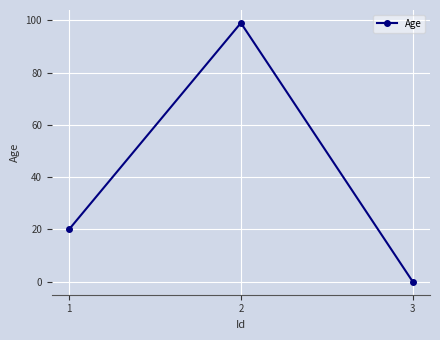

What is the difference between the maximum and second lowest values?

79